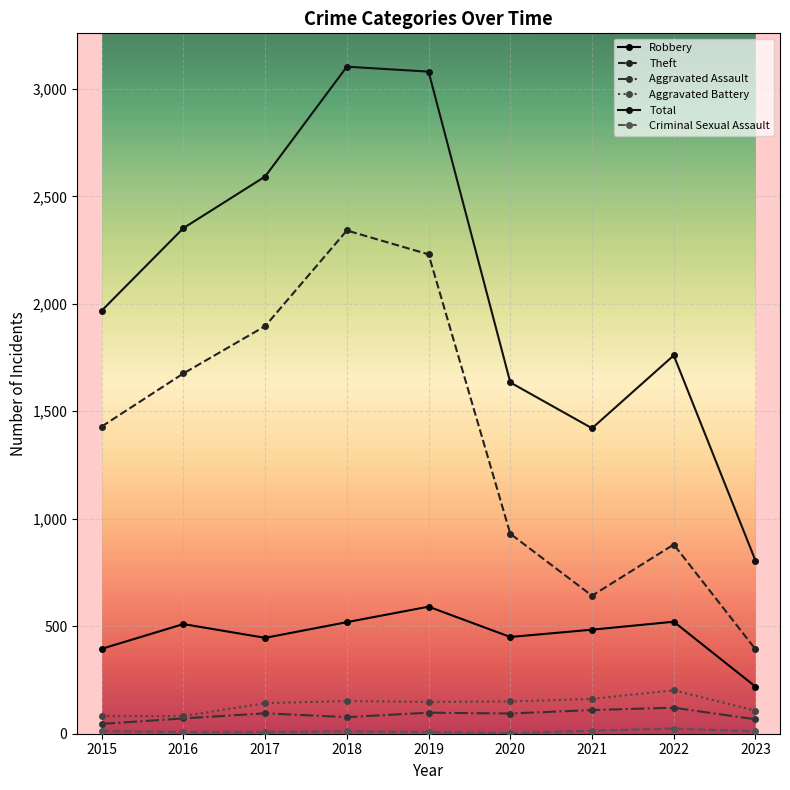

In Aggravated Battery, how many points are higher than both neighbors (excluding endpoints)?

2